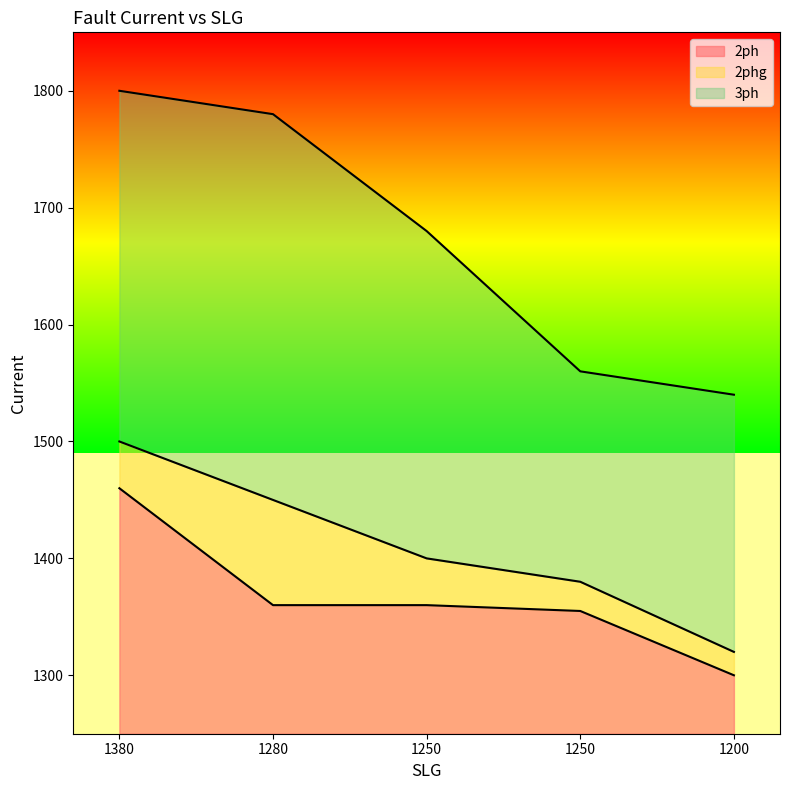

Which series has the widest spread of values?

3ph